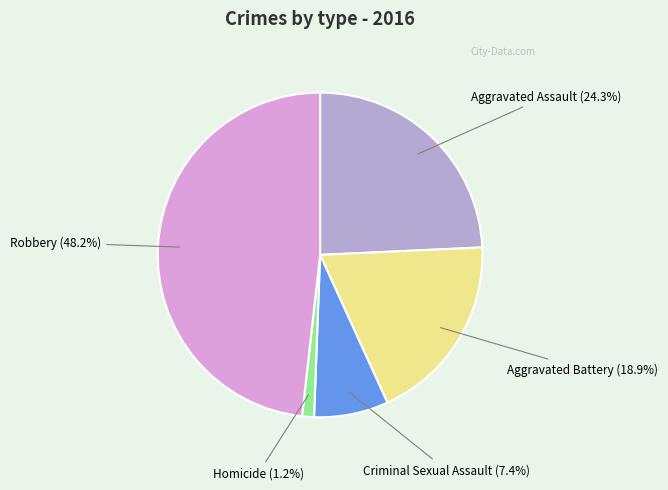

Does any single category account for the majority?

No